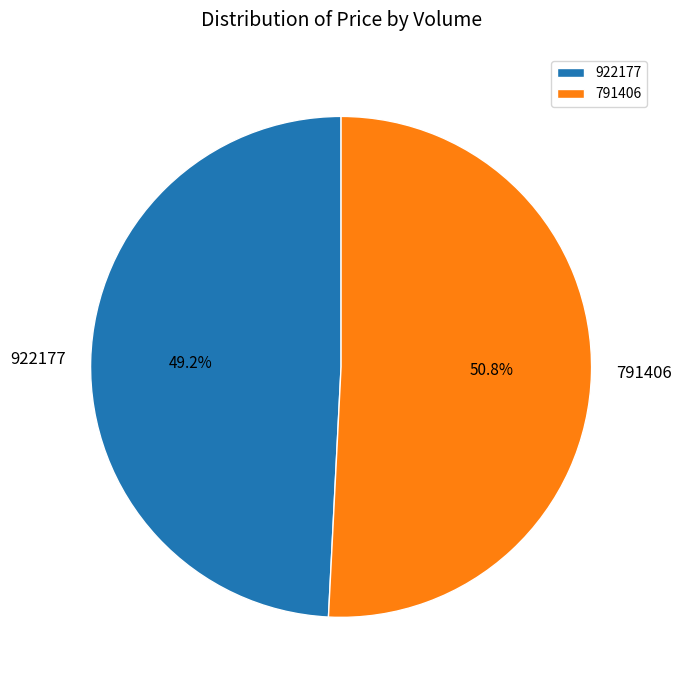

Is there a majority slice in this chart?

Yes